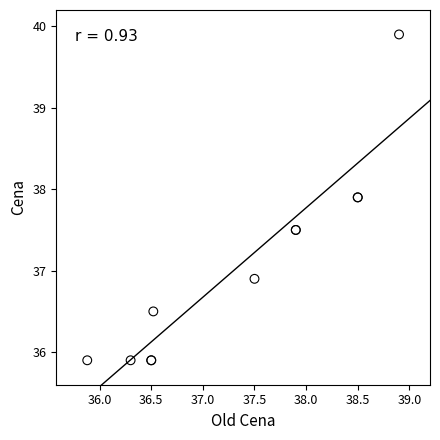

What Y value in the scatter plot is closest to 37?

36.9